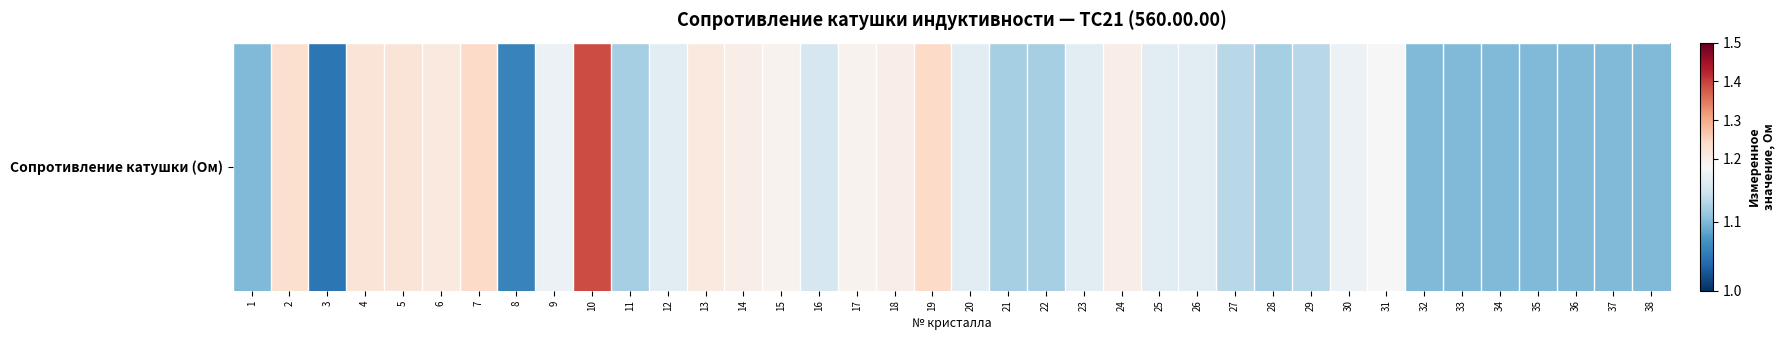

What is the difference between the second highest and second lowest values?

0.2